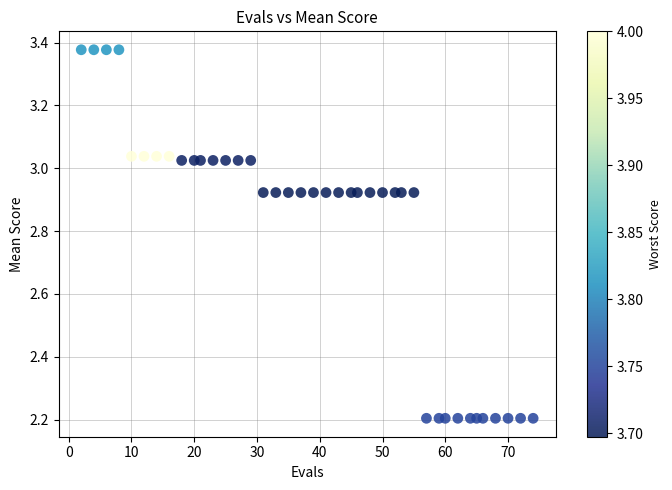

What is the range of X values (max minus min)?

72.0